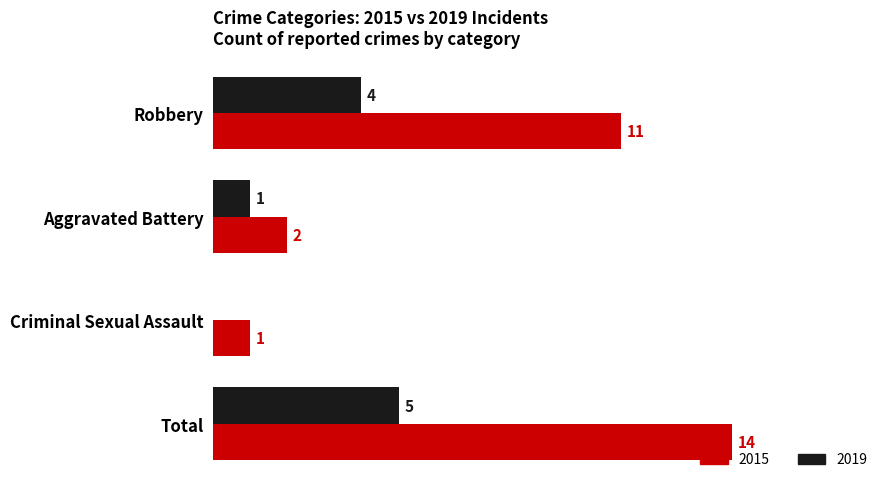

At which label does 2019 reach its peak?

Total